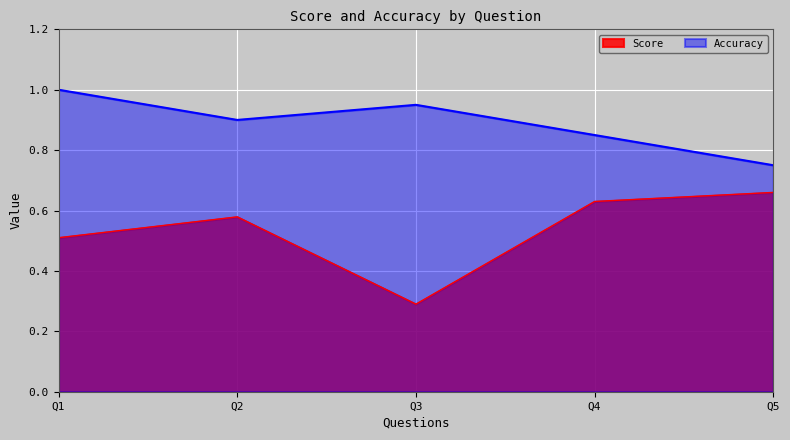

What is the difference between the maximum and second lowest values in the Score series?

0.2